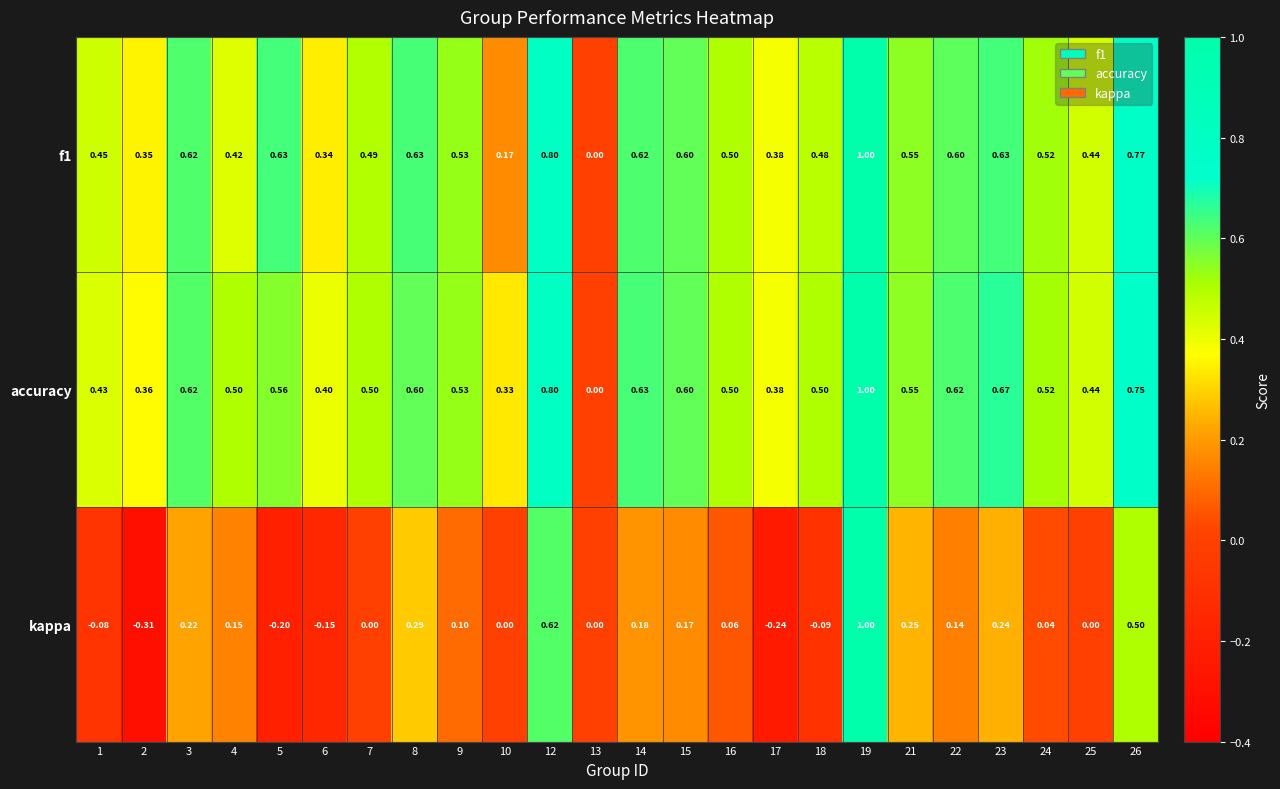

Which series changed the most between 4 and 7?

kappa